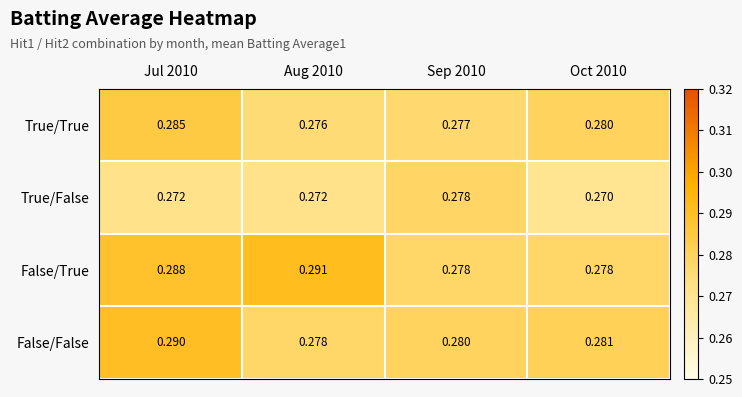

Which series changed the most between Aug 2010 and Sep 2010?

False/True